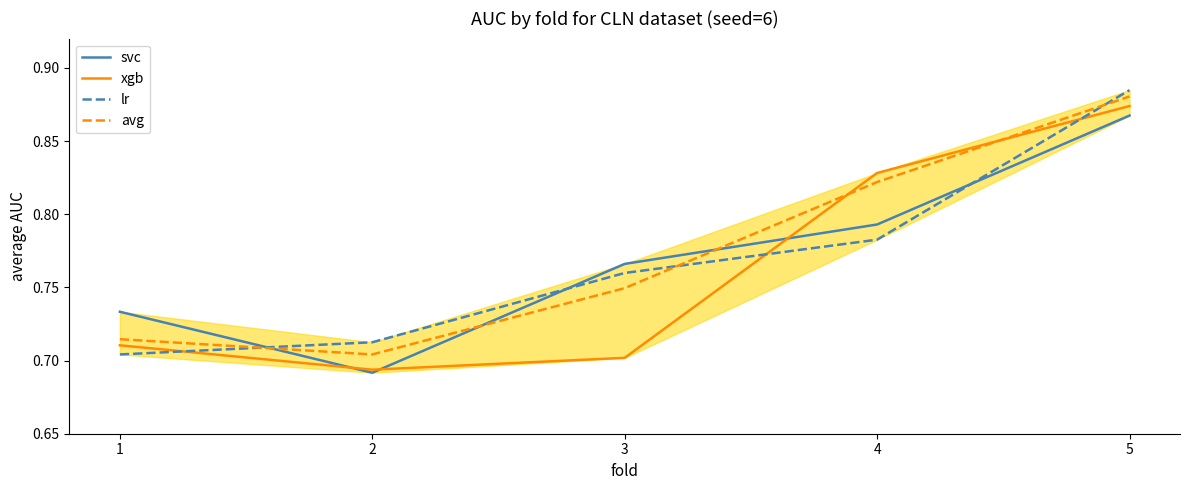

Rank the categories by lr value from lowest to highest.

1, 2, 3, 4, 5